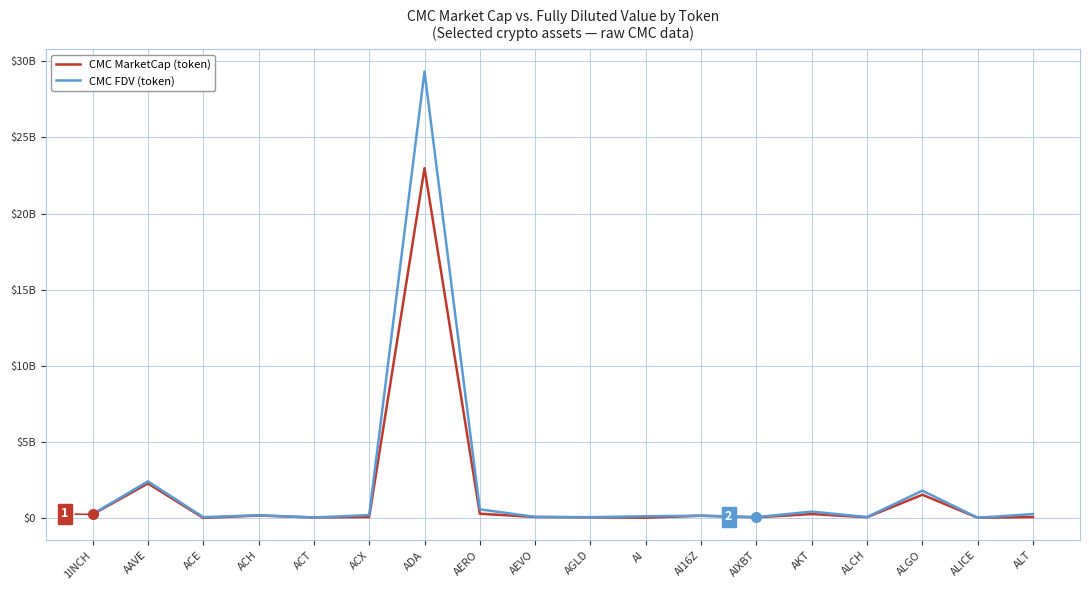

What are all the series names shown in the legend?

CMC MarketCap (token), CMC FDV (token)